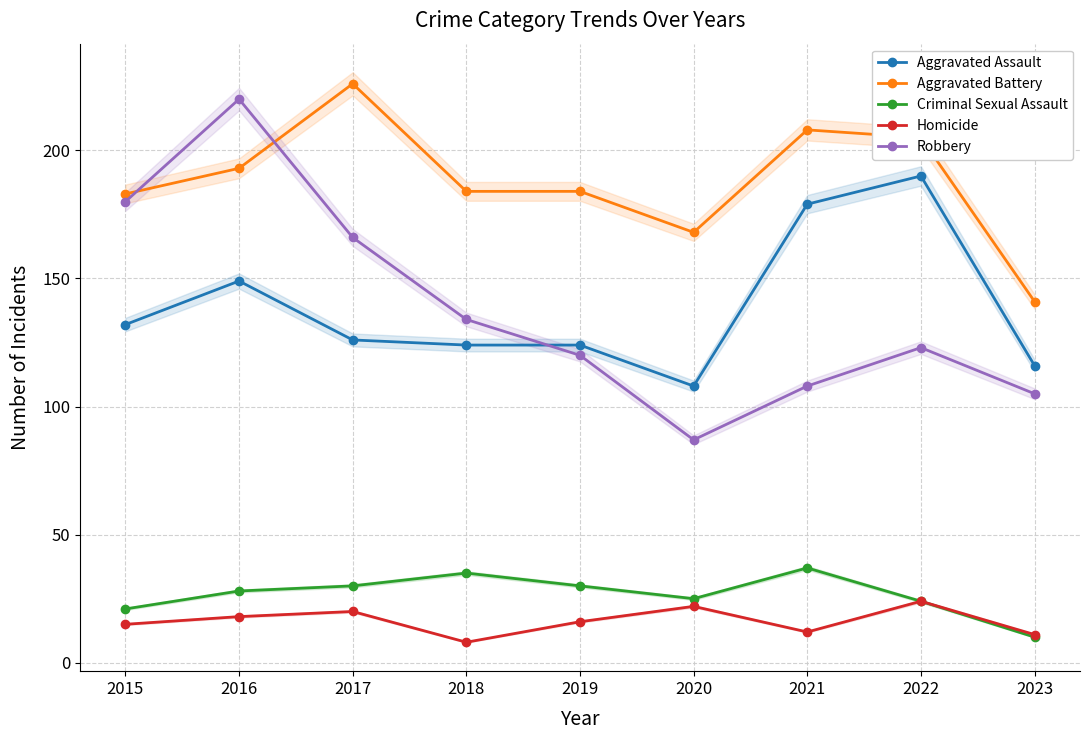

What is the difference between the maximum and minimum values in the Homicide series?

16